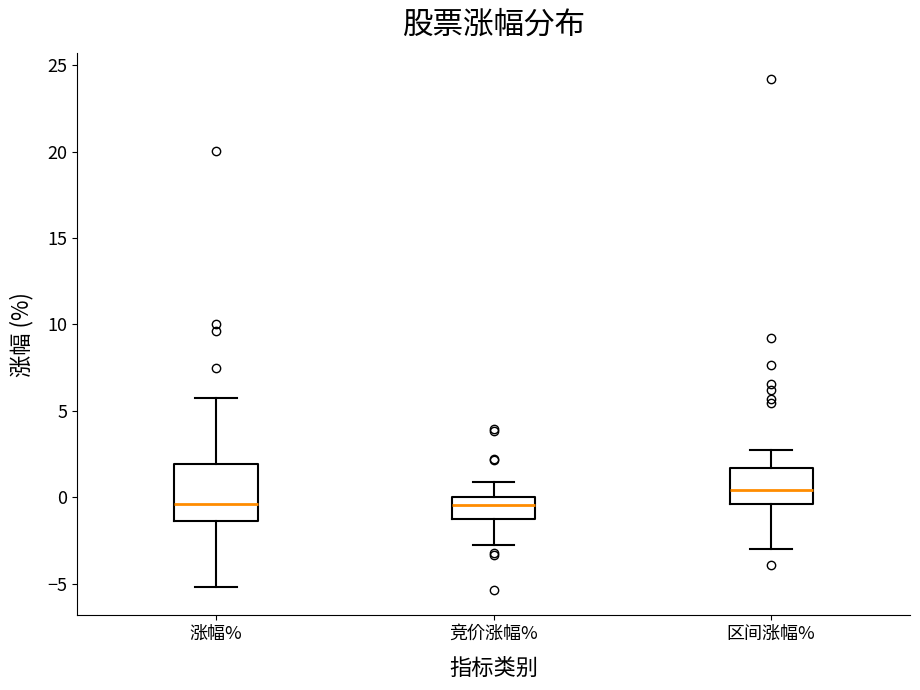

Where does the median line of the box for 竞价涨幅% sit on the y-axis? The values are not printed on the chart, so give them approximately, as read against the axis.

-0.5